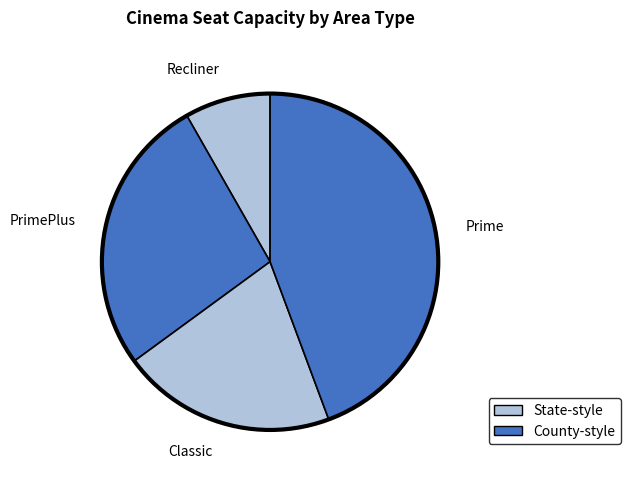

Which slice is the largest?

Prime